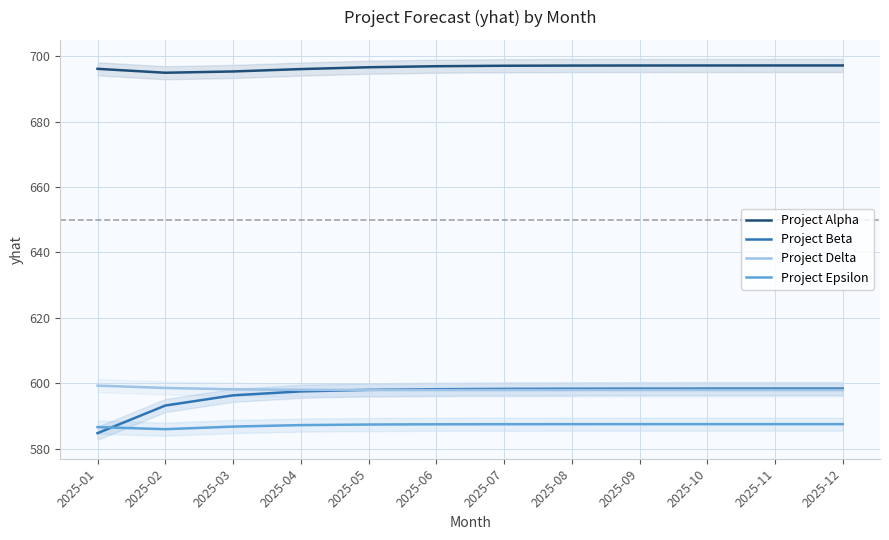

At how many categories does at least one series exceed 692?

12